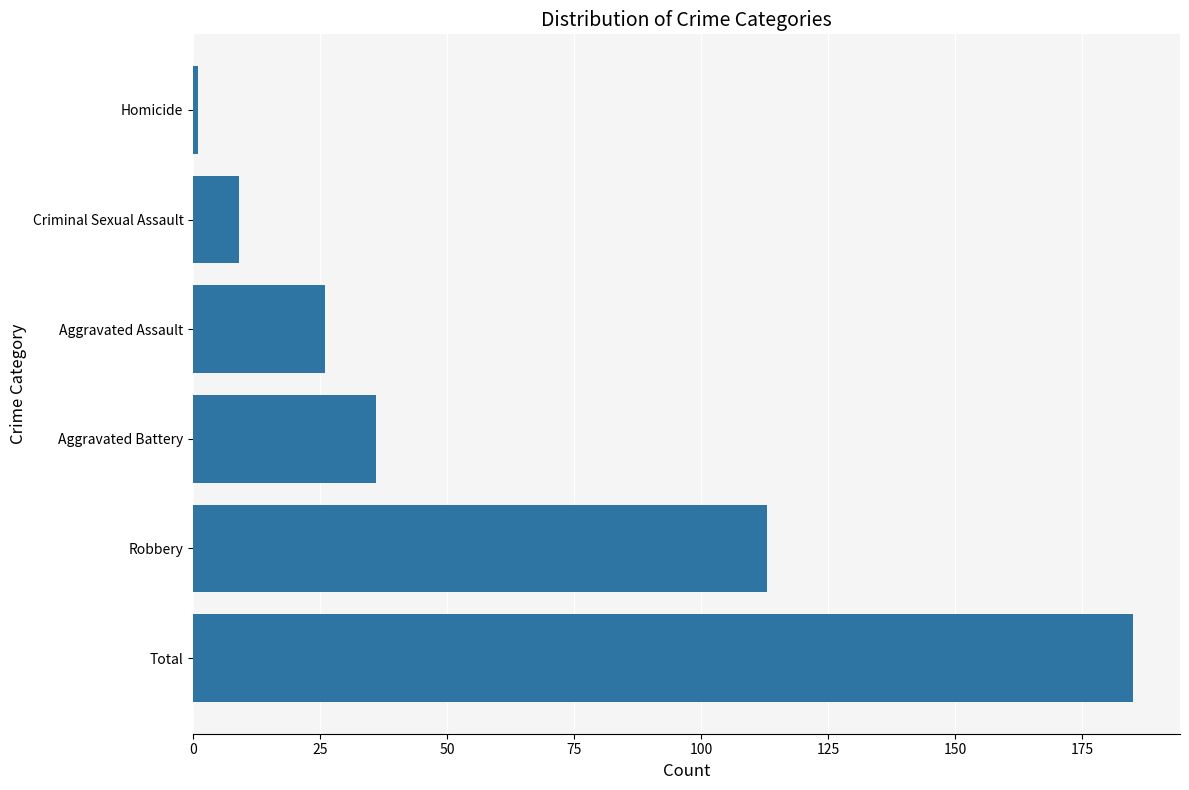

Which has a higher value, Aggravated Battery or Homicide?

Aggravated Battery